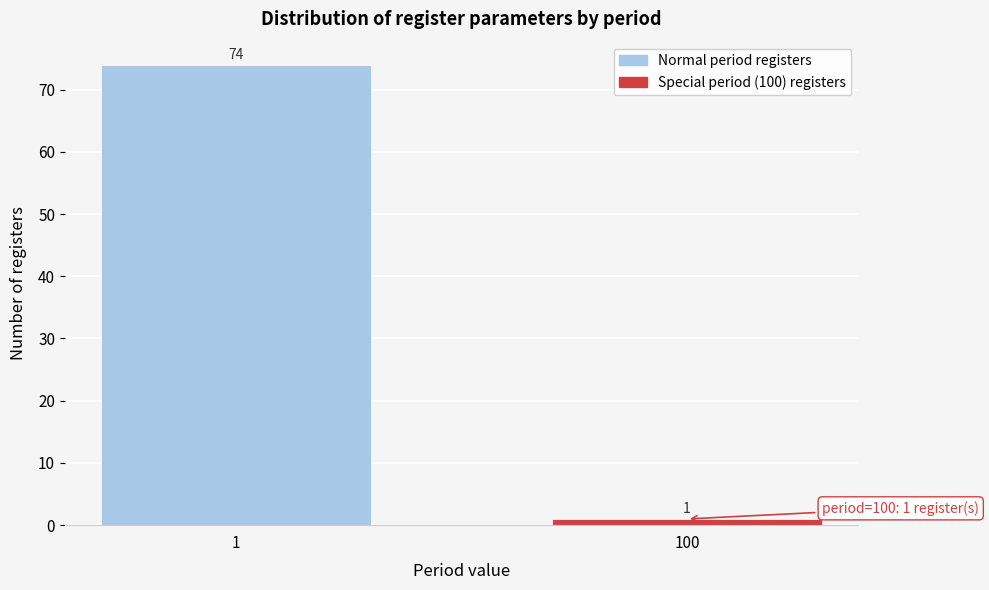

Reading left to right, extract all data points from this chart.

74	1